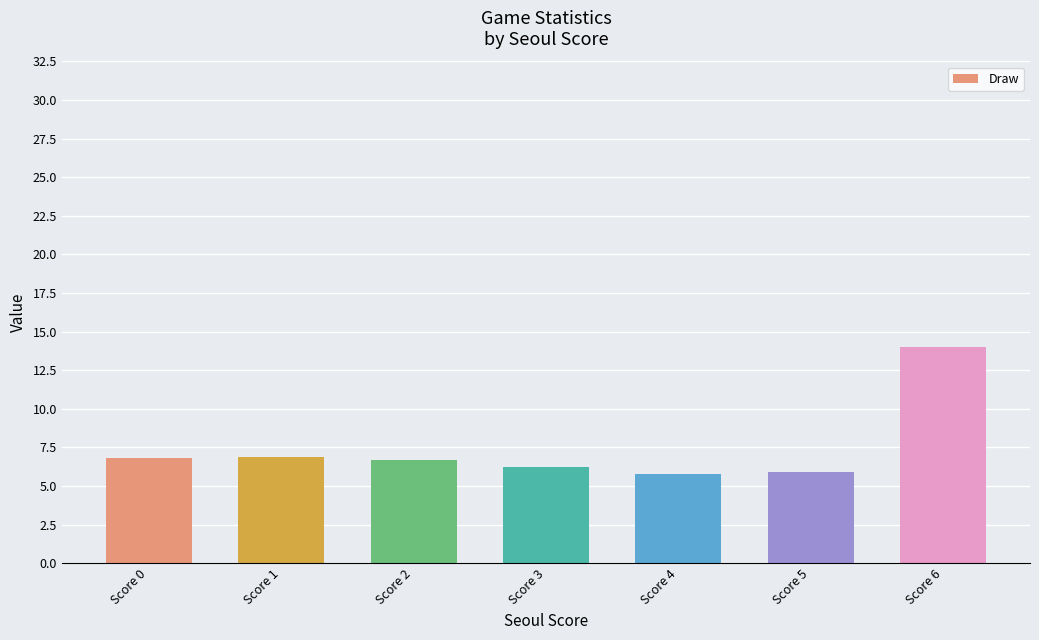

Count the number of data series in this chart.

1